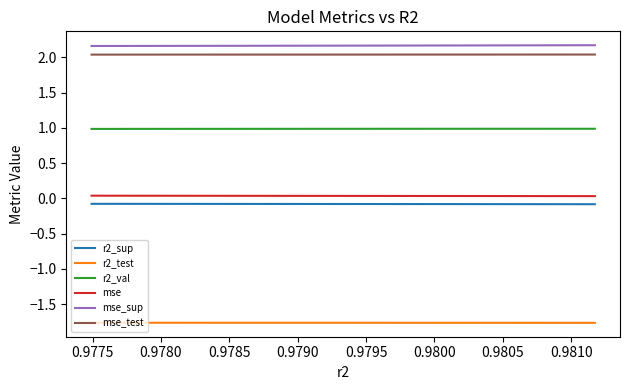

True or false: mse_test and mse_sup cross at least once.

False